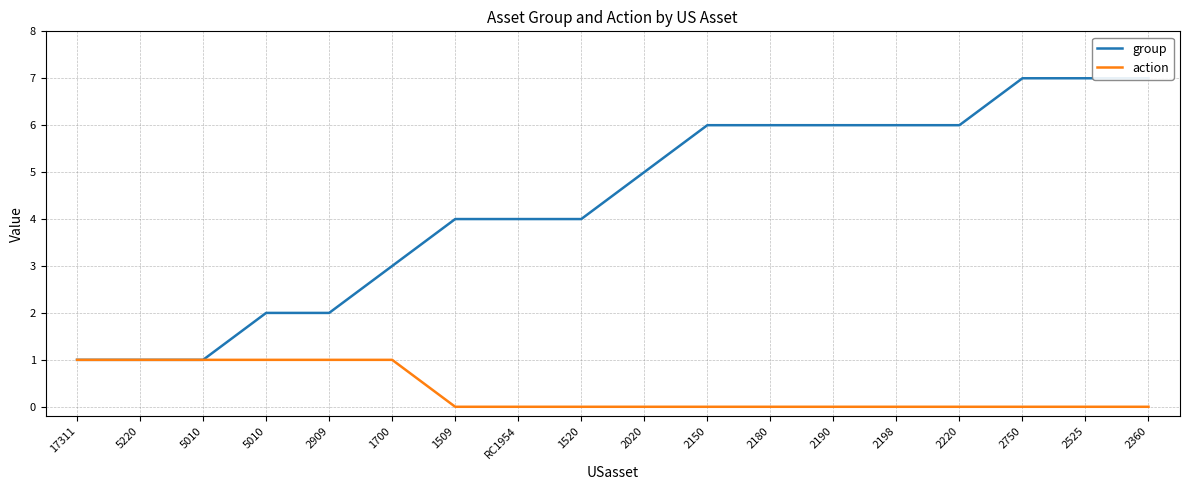

Rank the series at 2220 from highest to lowest value.

group, action